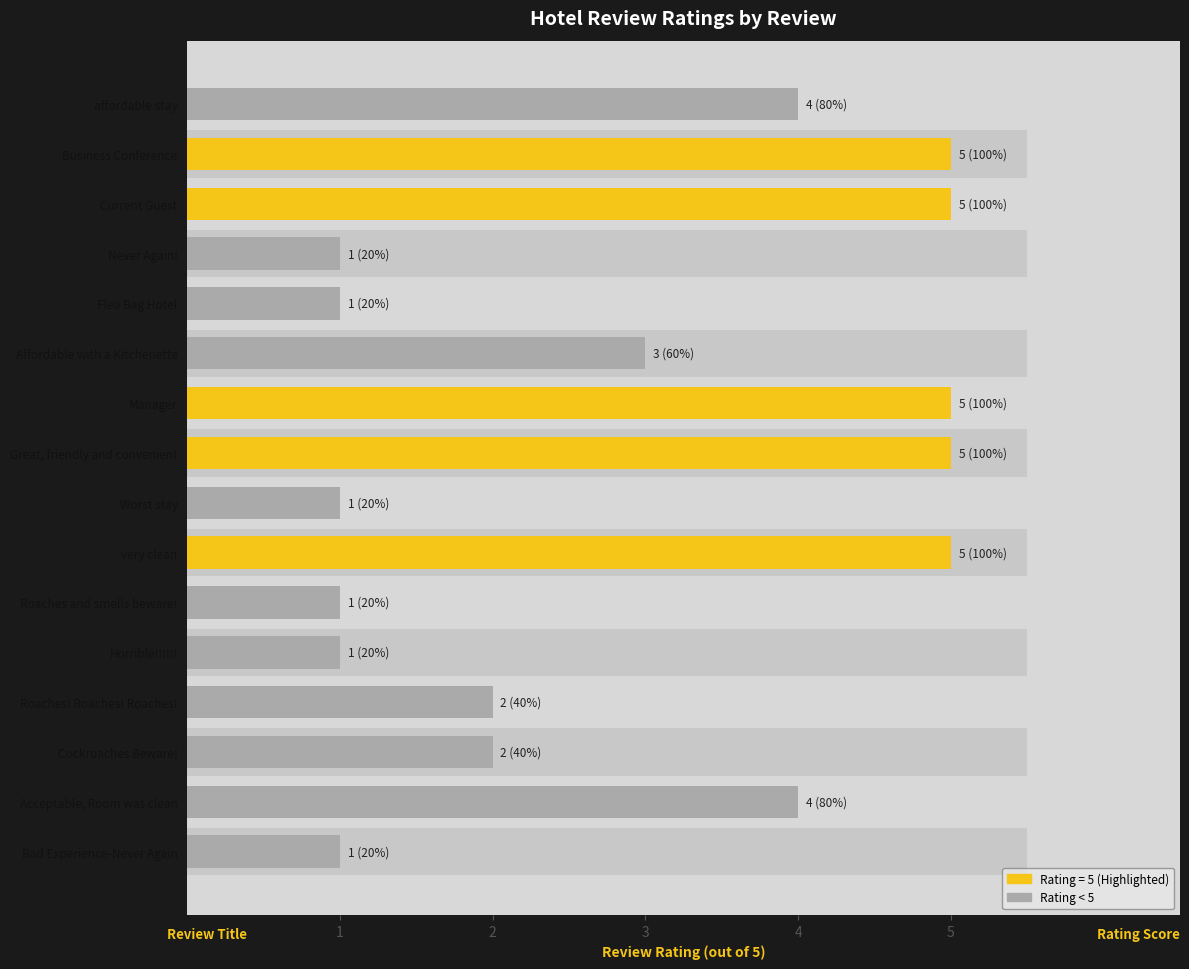

Are the bars grouped side by side (vs. stacked)?

No